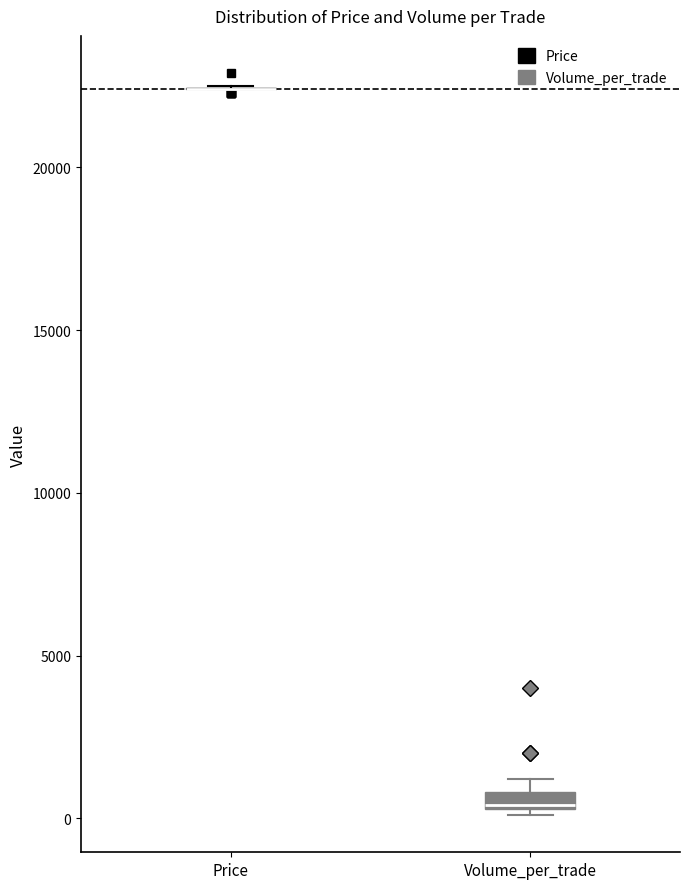

Where is the lower edge of the box for Volume_per_trade on the y-axis? The values are not printed on the chart, so give them approximately, as read against the axis.

500